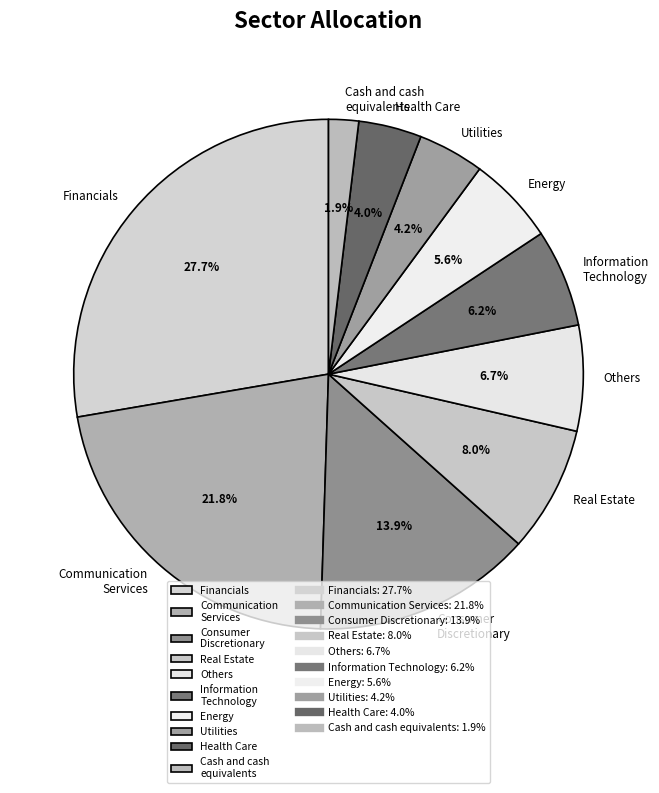

Does Utilities represent more than half of the total?

No